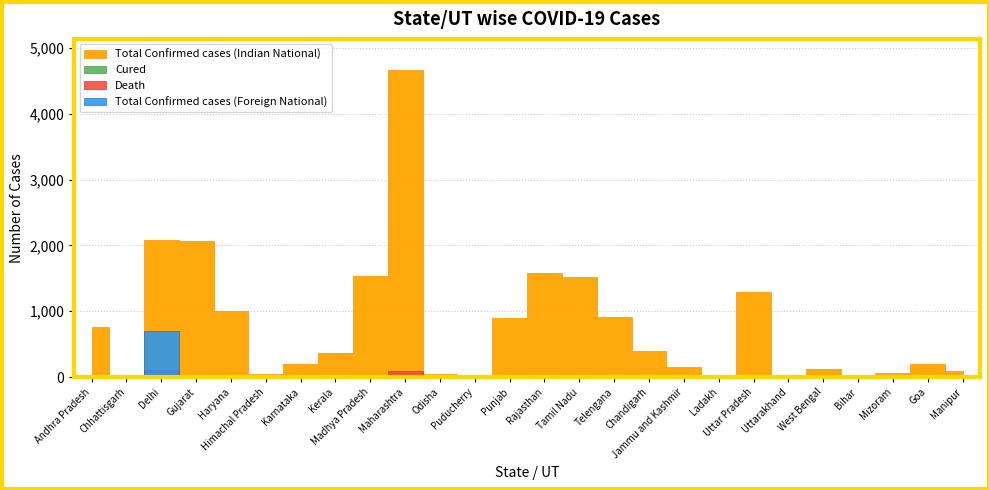

Which series ends up on top after the final intersection of Death and Cured?

Death